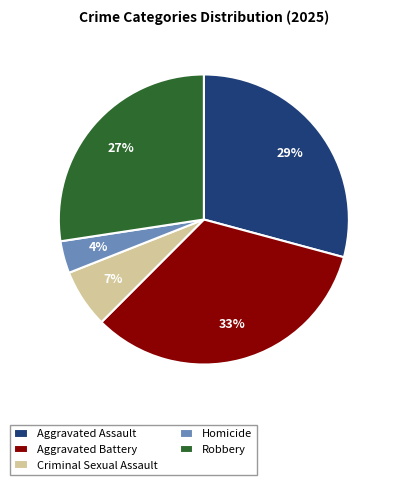

Between Homicide and Aggravated Assault, which is larger?

Aggravated Assault